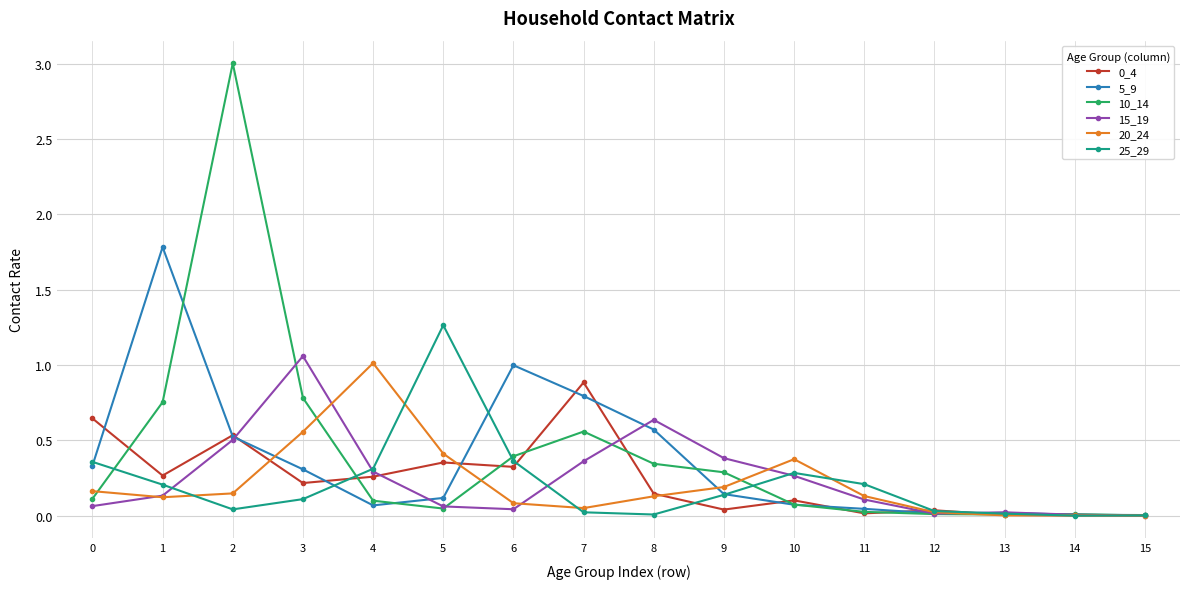

What is the difference between the 5_9 values at 14 and 1?

1.8